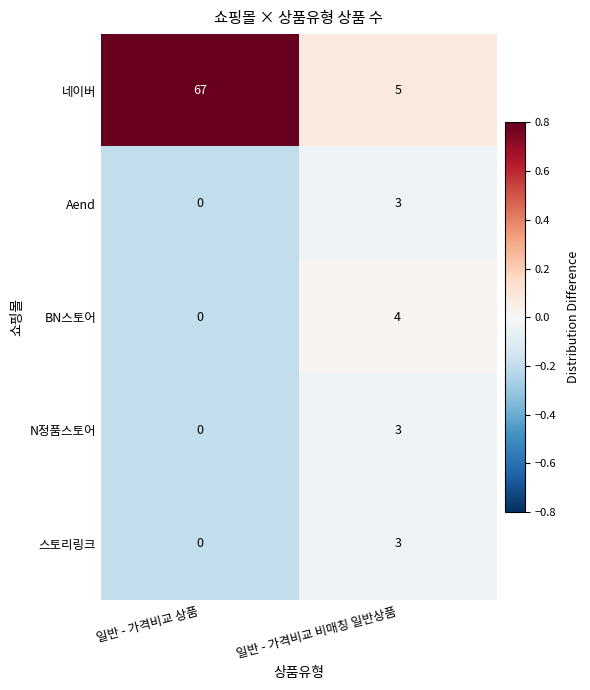

What is the maximum value for 스토리링크?

3